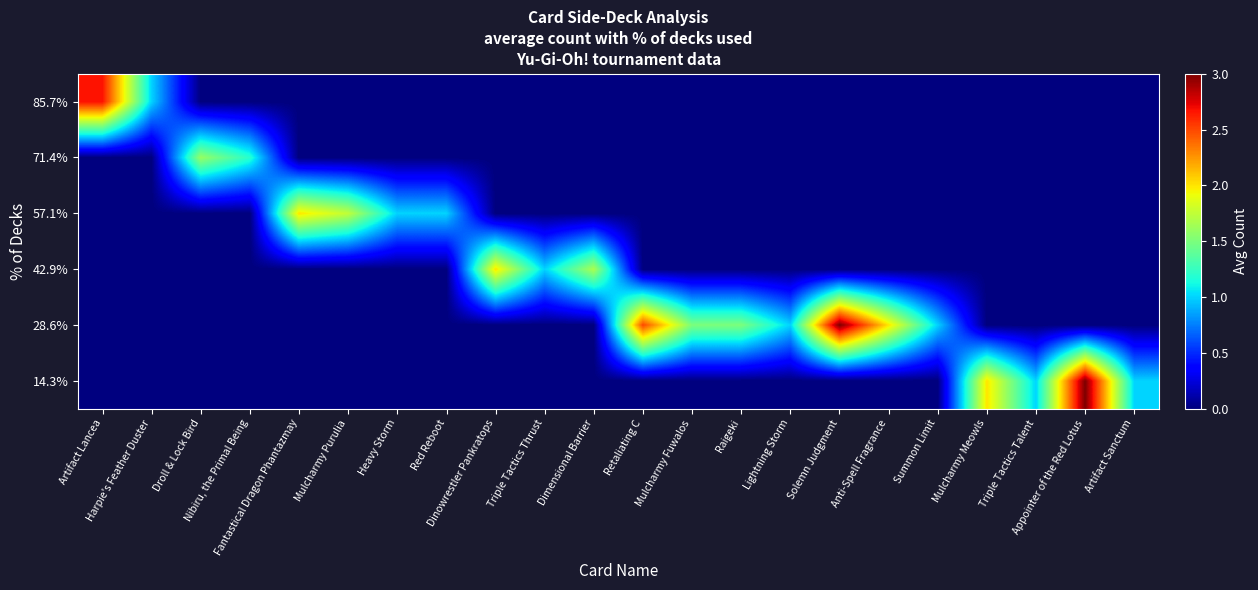

How many data points does each series have?

22